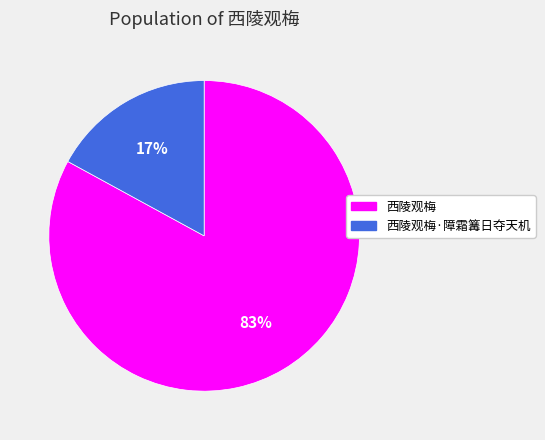

What percentage is the 西陵观梅 slice, to the nearest percent?

83%